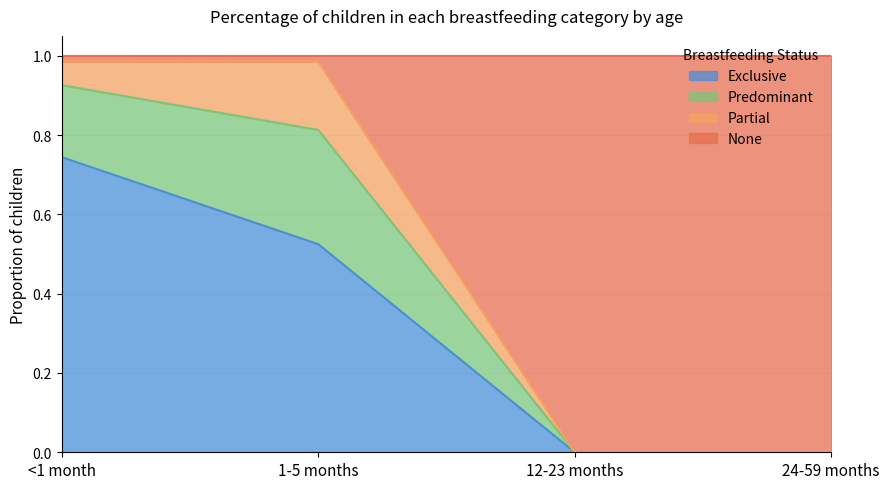

At which label does Exclusive reach its peak?

<1 month